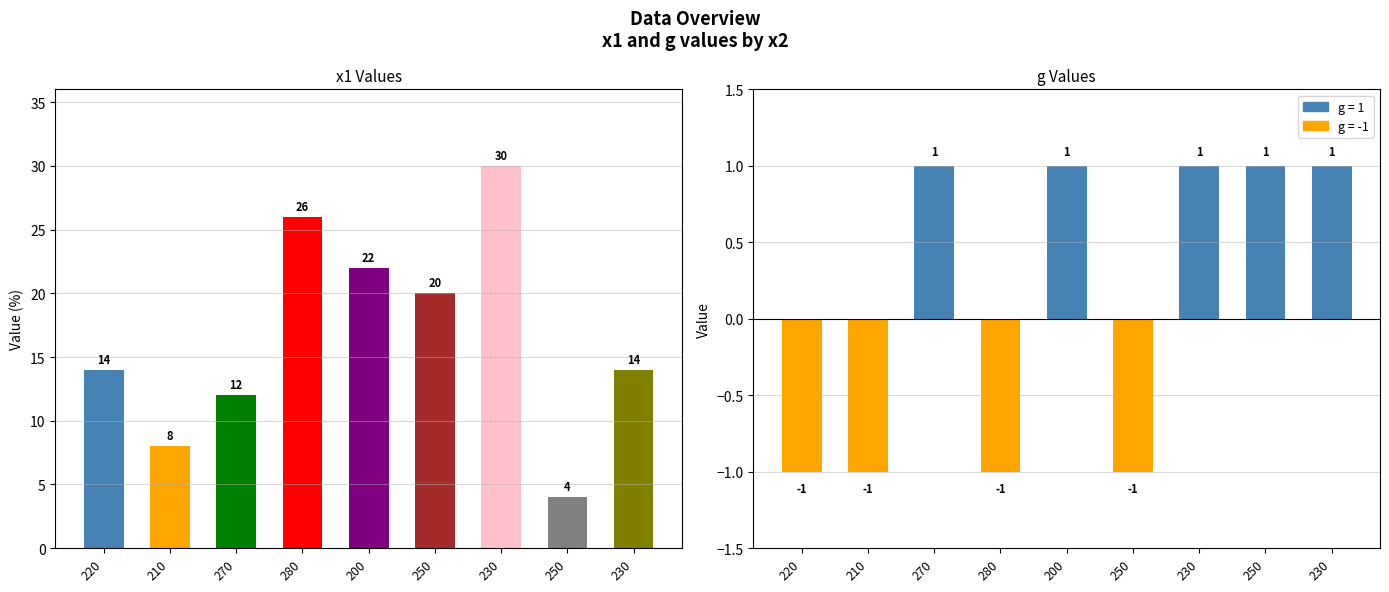

List the series in order of their peak value, highest first.

x1, g